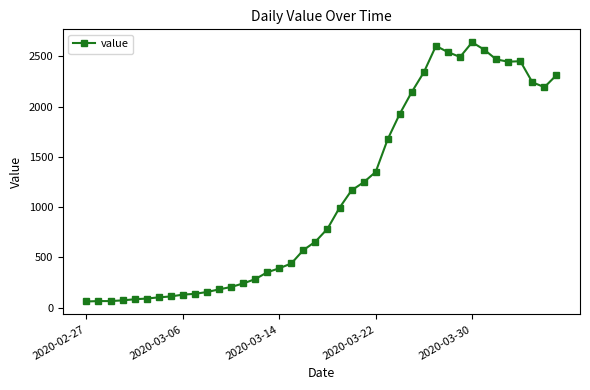

How many data points are less than 785?

20